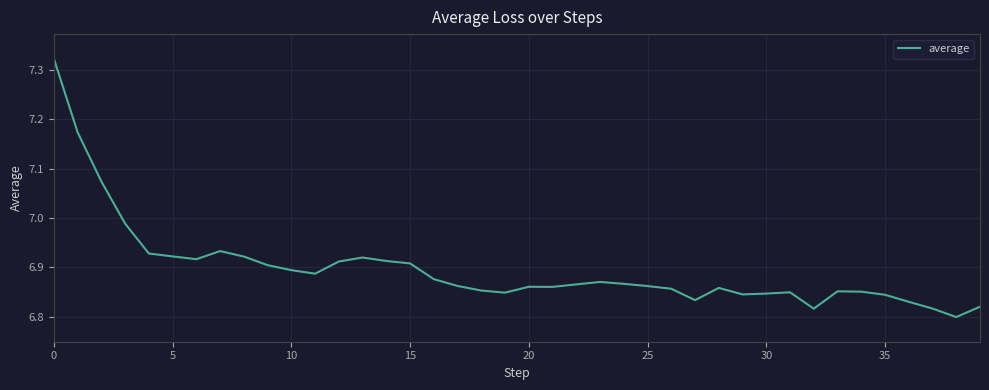

How many lines are shown in the chart?

1